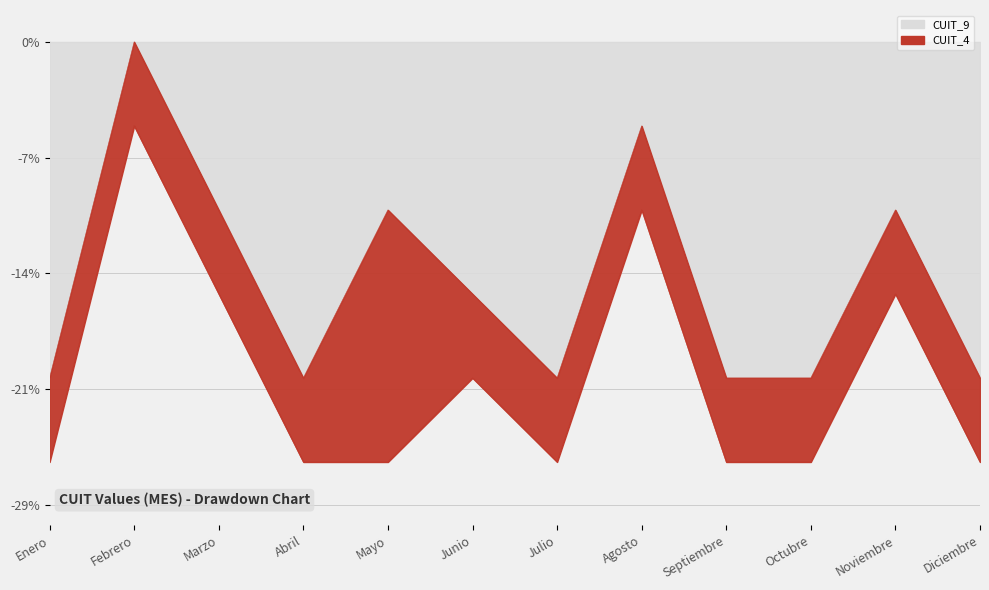

How many data points does each series have?

12